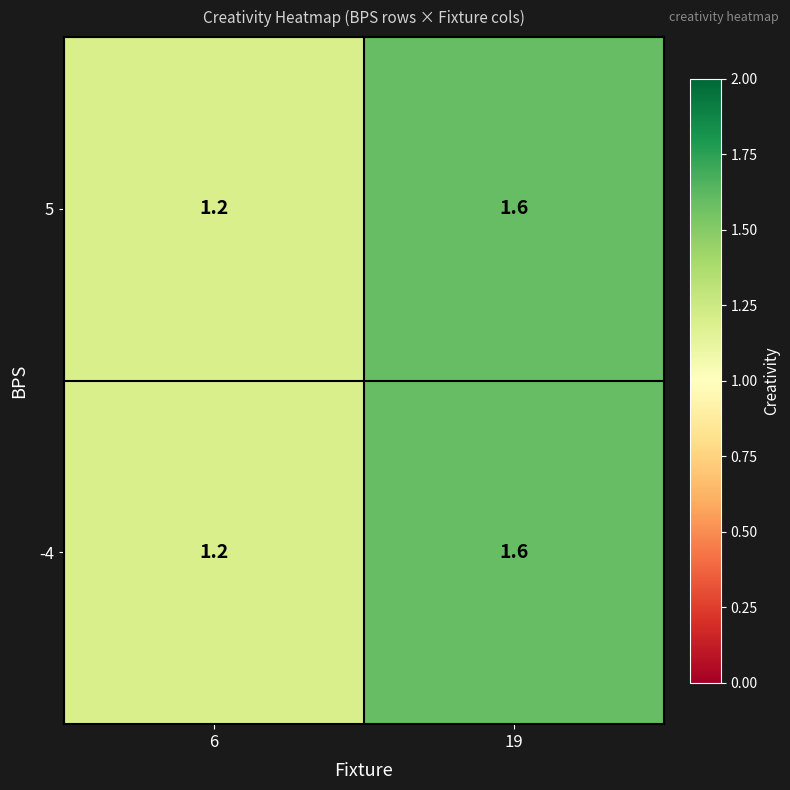

True or false: 5 has a value of 2.2 at 19.

False